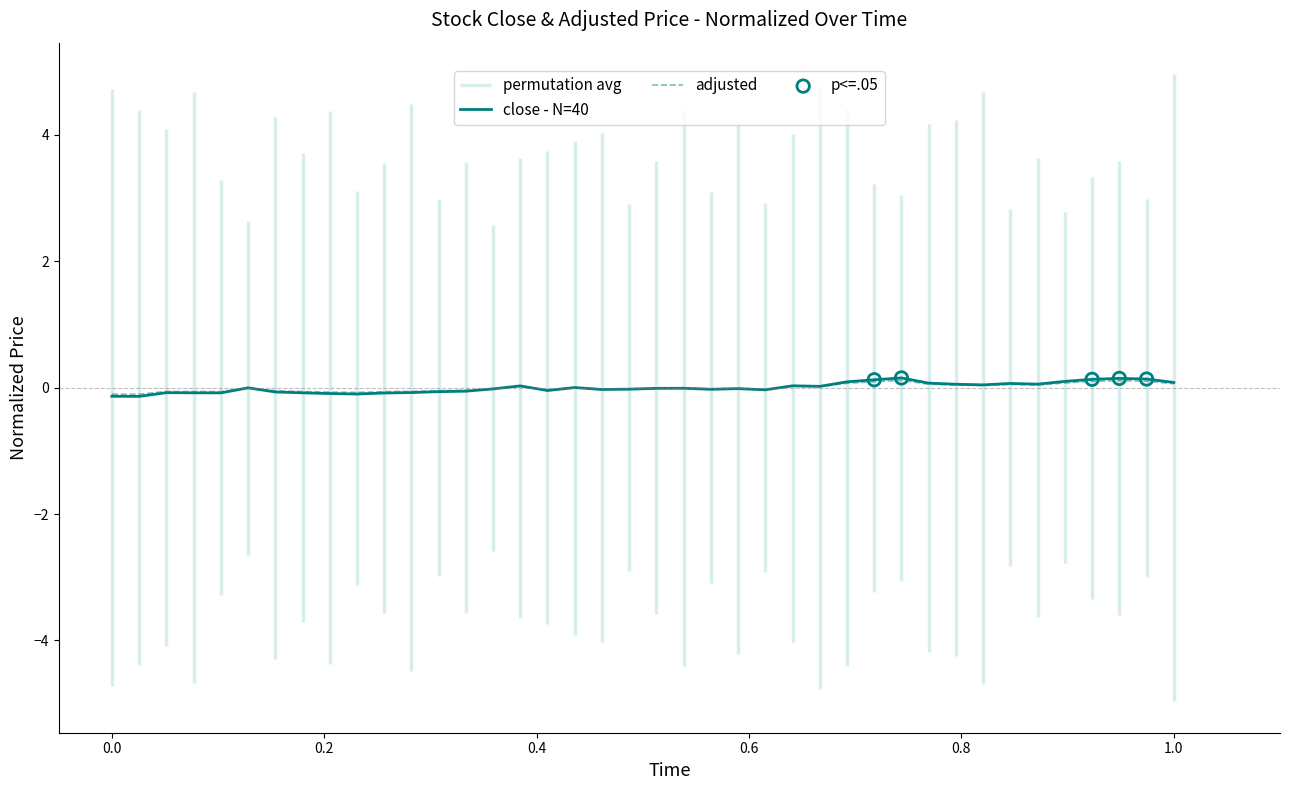

At which category is the sum across all series the highest?

29